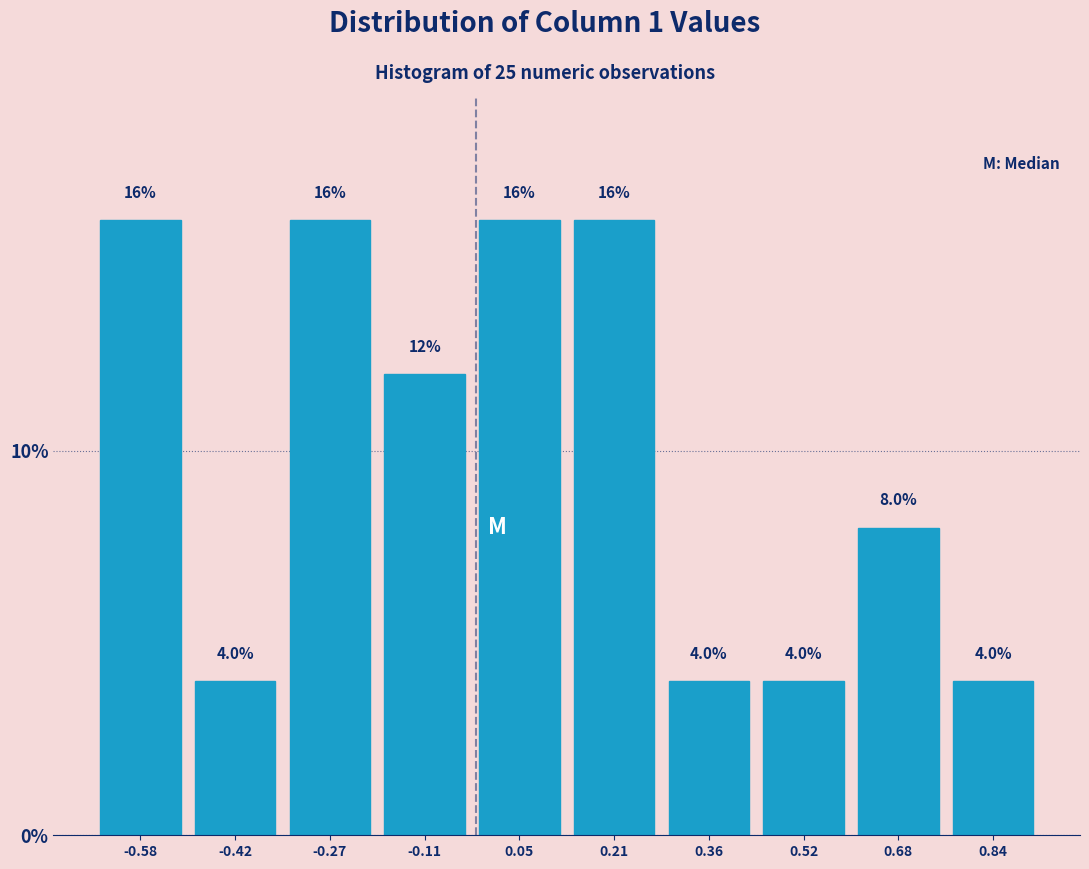

Reading left to right, list every bar in this chart as the range it spans on the x-axis followed by its height. The bar edges are not printed on the chart, so give them approximately, as read against the axis.

-0.66 to -0.50: 16.0
-0.50 to -0.34: 4.0
-0.34 to -0.18: 16.0
-0.18 to -0.04: 12.0
-0.04 to 0.12: 16.0
0.12 to 0.28: 16.0
0.28 to 0.44: 4.0
0.44 to 0.60: 4.0
0.60 to 0.76: 8.0
0.76 to 0.92: 4.0